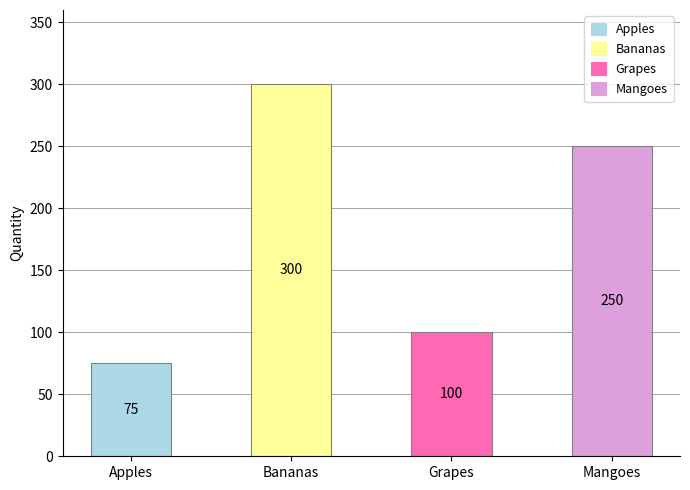

What is the label of the 3rd bar from the left?

Grapes